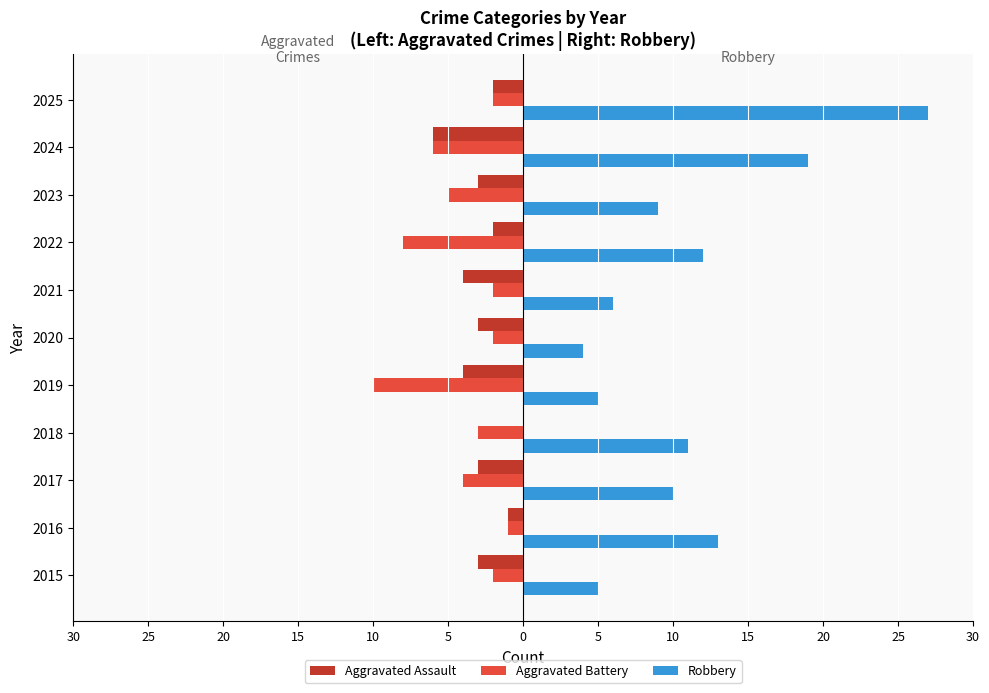

What are all the series names shown in the legend?

Aggravated Assault, Aggravated Battery, Robbery